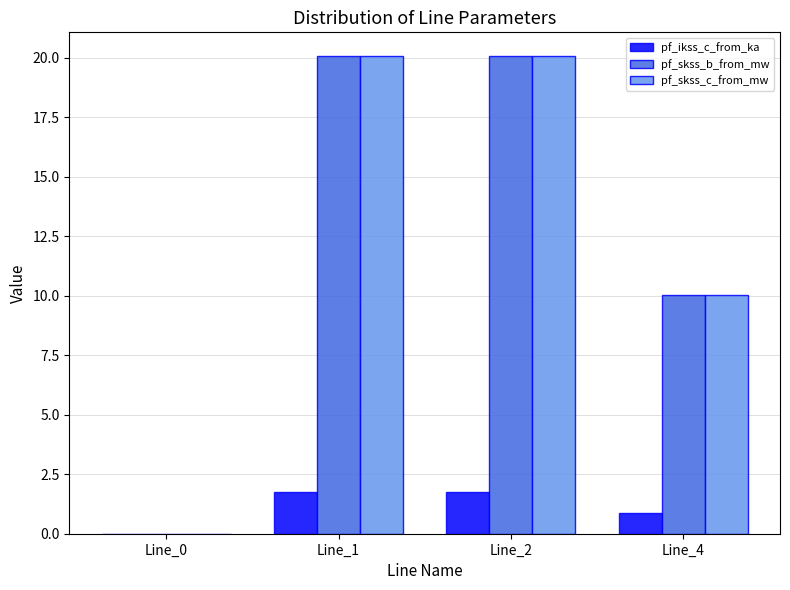

What is the total value across all series at Line_2?

41.9